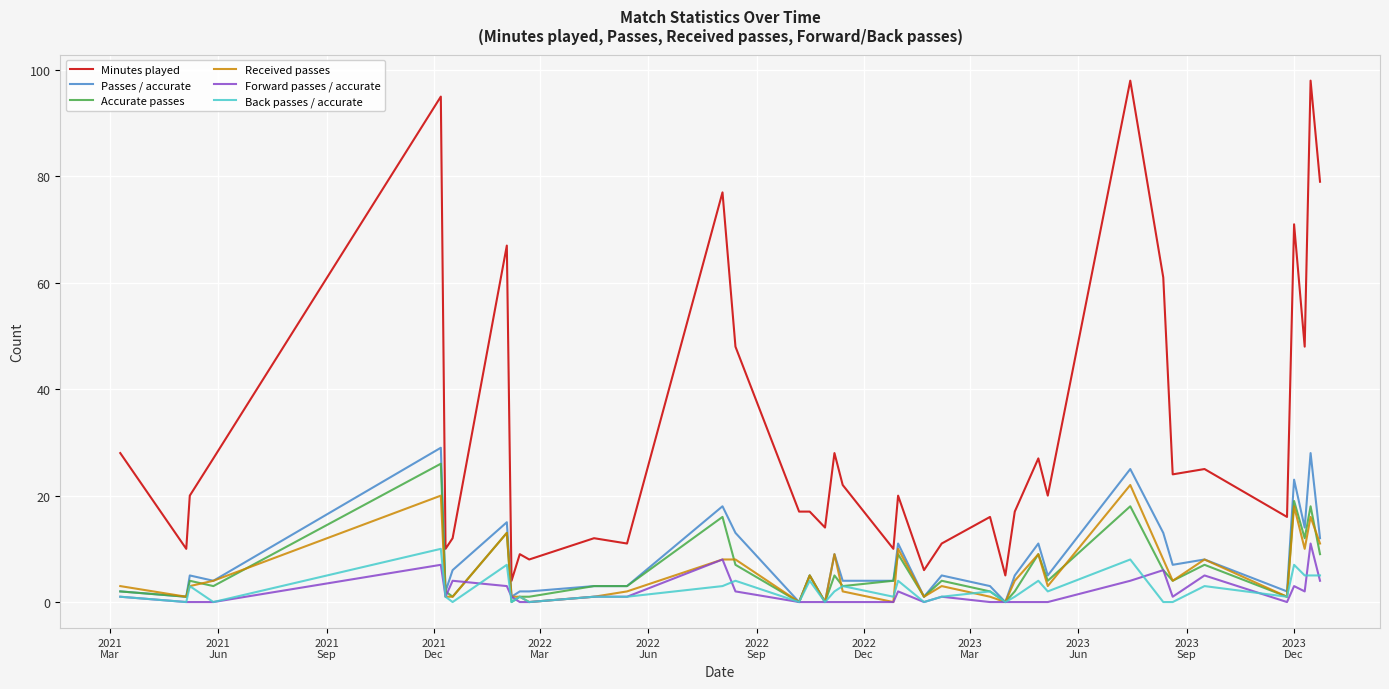

True or false: Minutes played and Passes / accurate intersect in this chart.

False